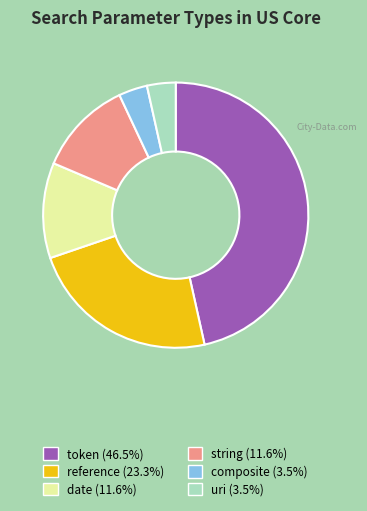

What is the ratio of the value at uri (3.5%) to the value at string (11.6%)?

0.3